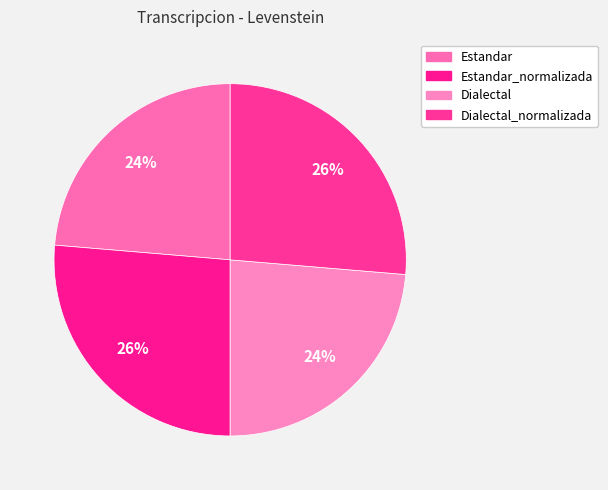

To the nearest percent, what is the average slice percentage?

25%